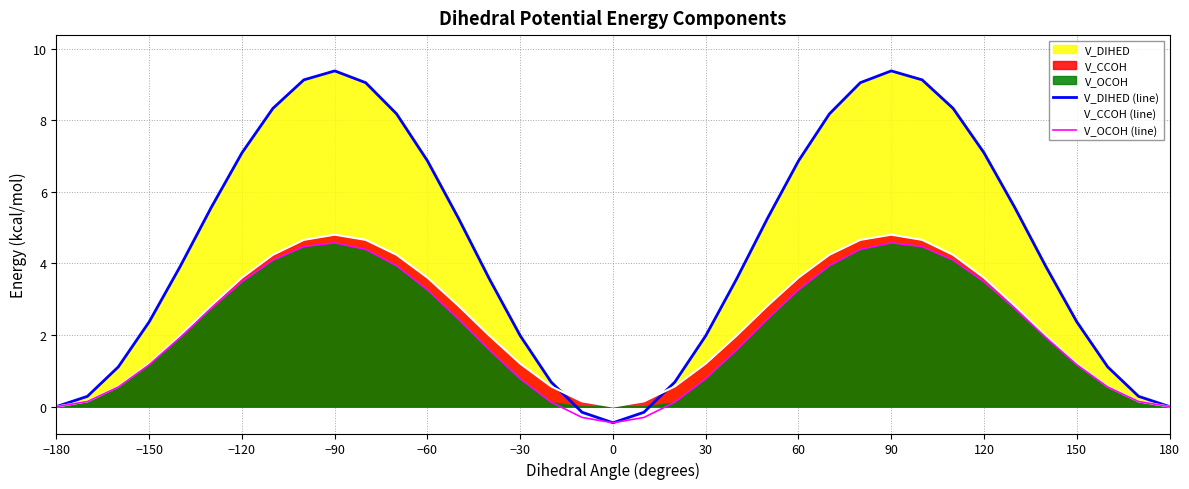

True or false: V_DIHED (line) and V_OCOH (line) intersect in this chart.

False